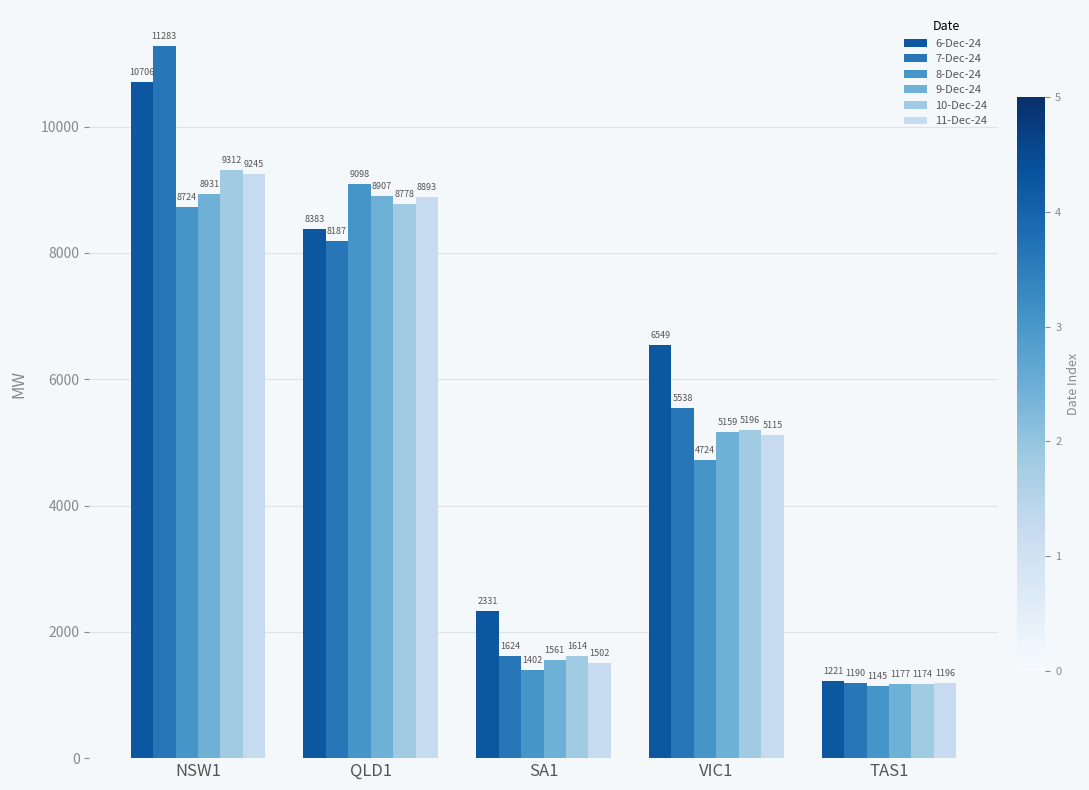

Which label corresponds to the largest value in the chart?

NSW1